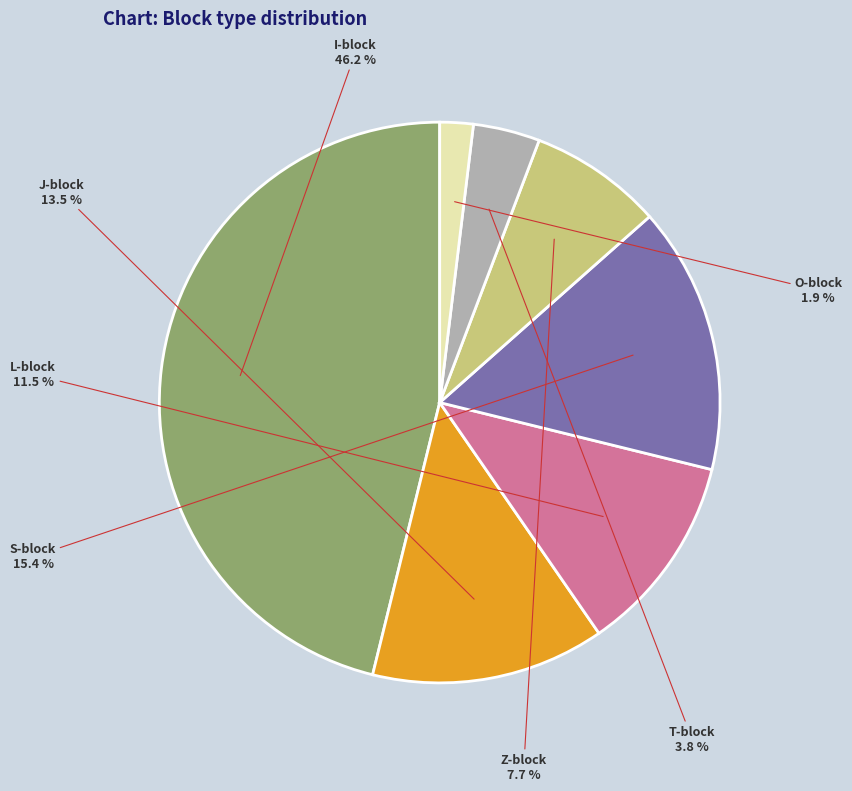

Is it true that I-block is 58% of the pie?

False